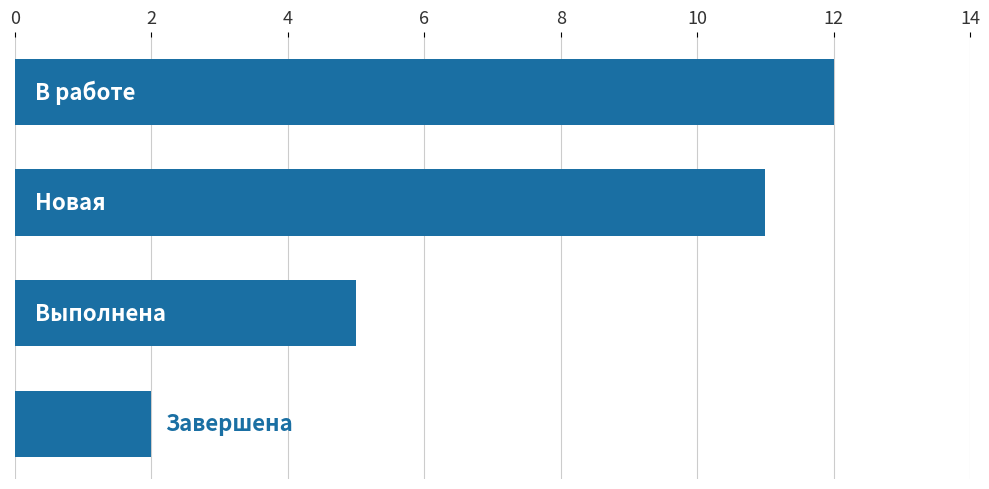

Reading top to bottom, transcribe all the data shown in this chart.

12	11	5	2